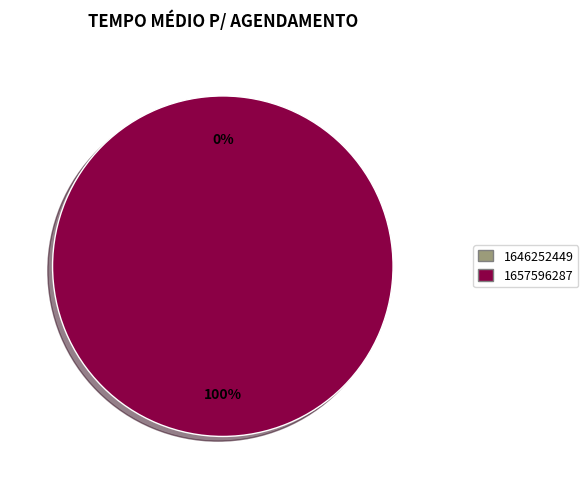

What percentage is NOT represented by 1646252449?

100.0%